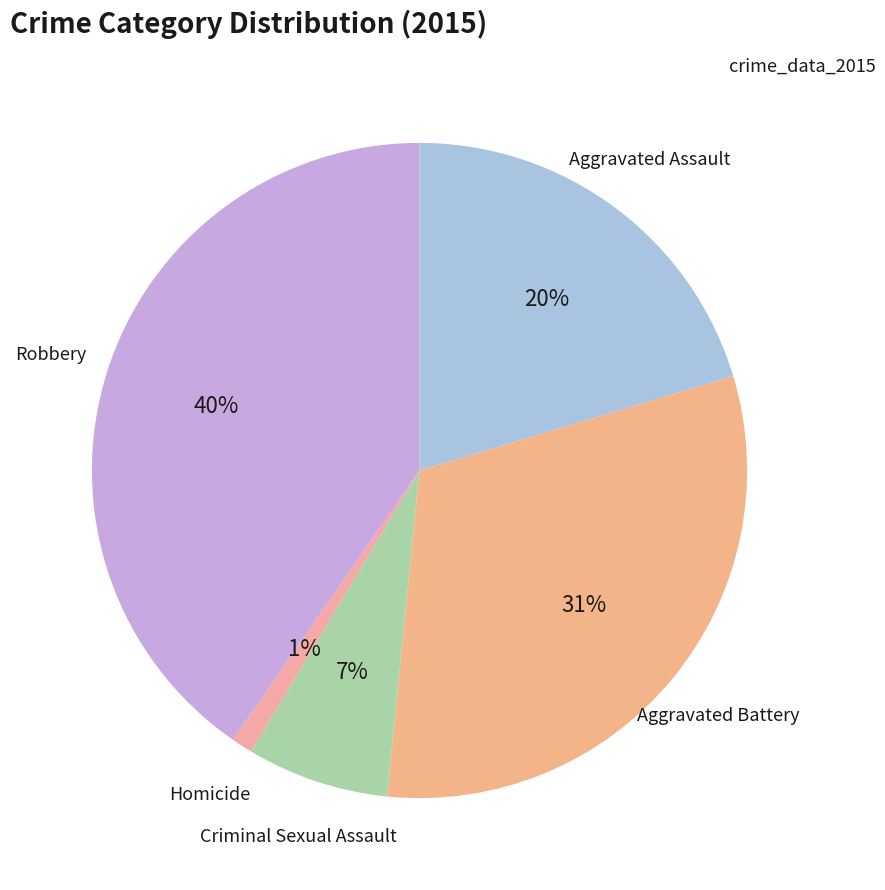

Is the sum of Aggravated Assault and Robbery greater than half?

Yes